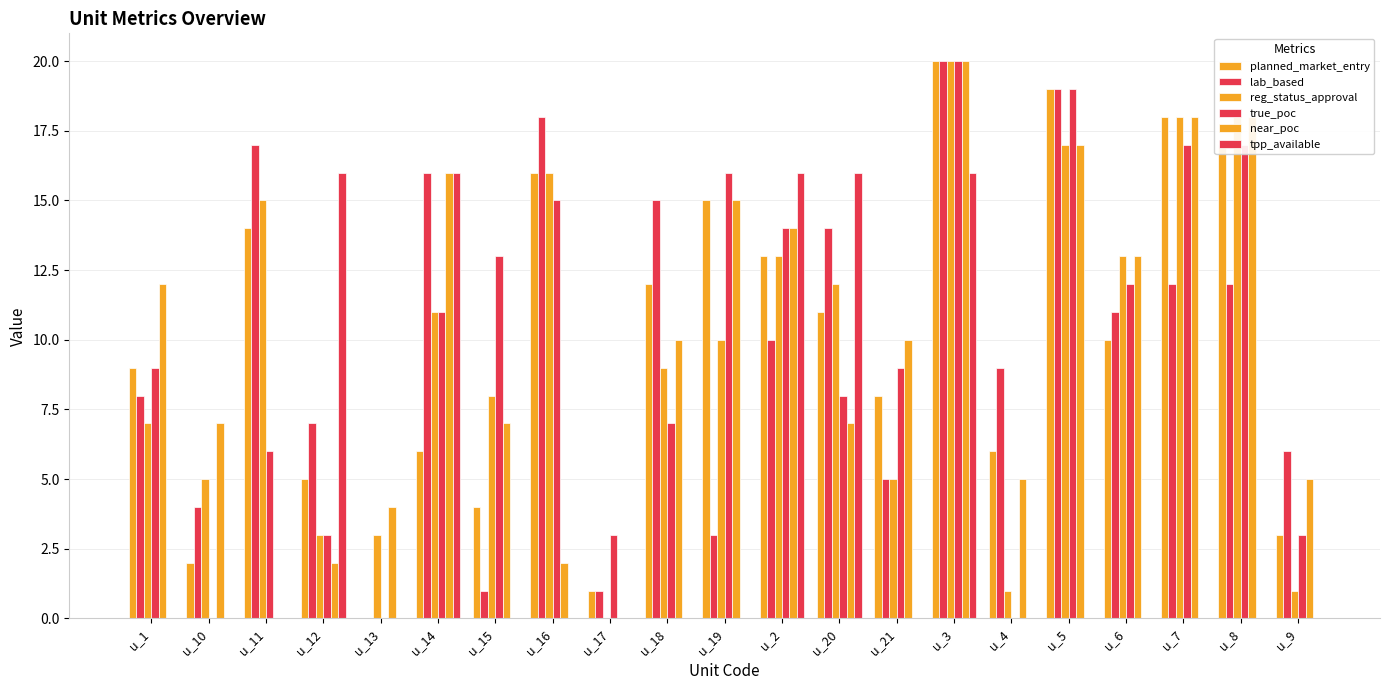

Does the chart contain stacked bars?

No